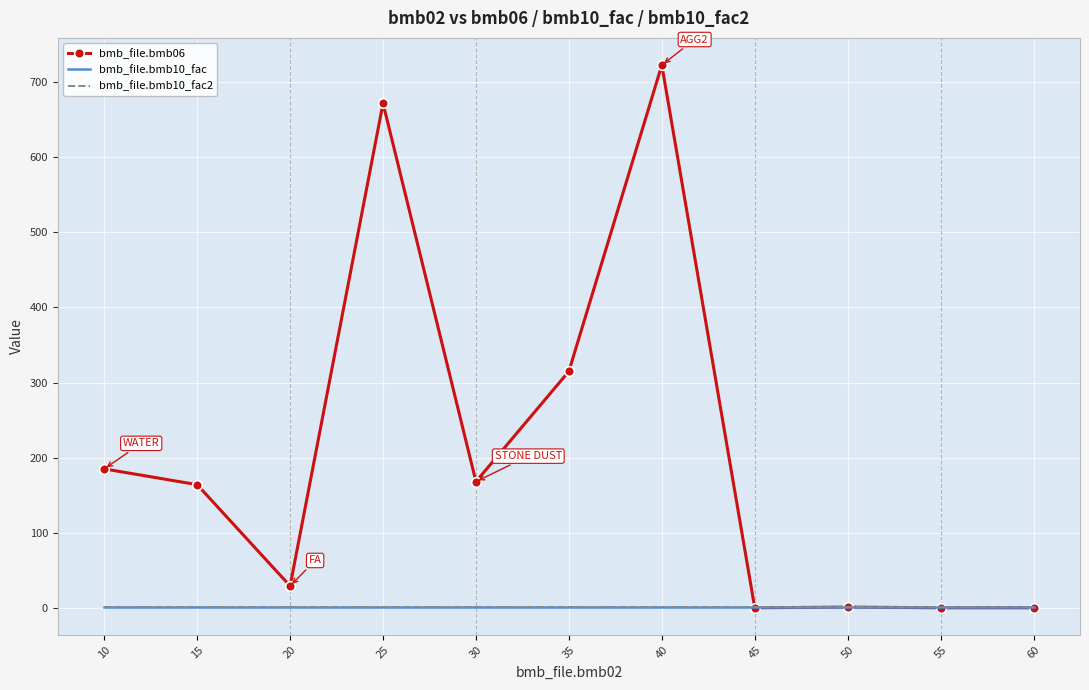

True or false: bmb_file.bmb10_fac and bmb_file.bmb10_fac2 intersect in this chart.

False